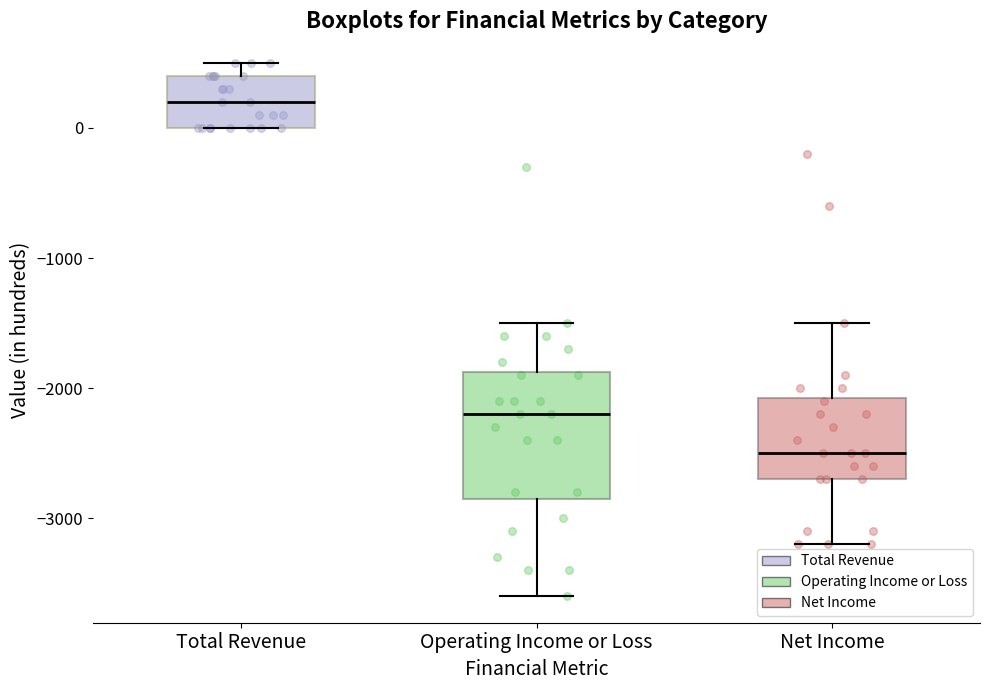

Which box has the highest median line?

Total Revenue